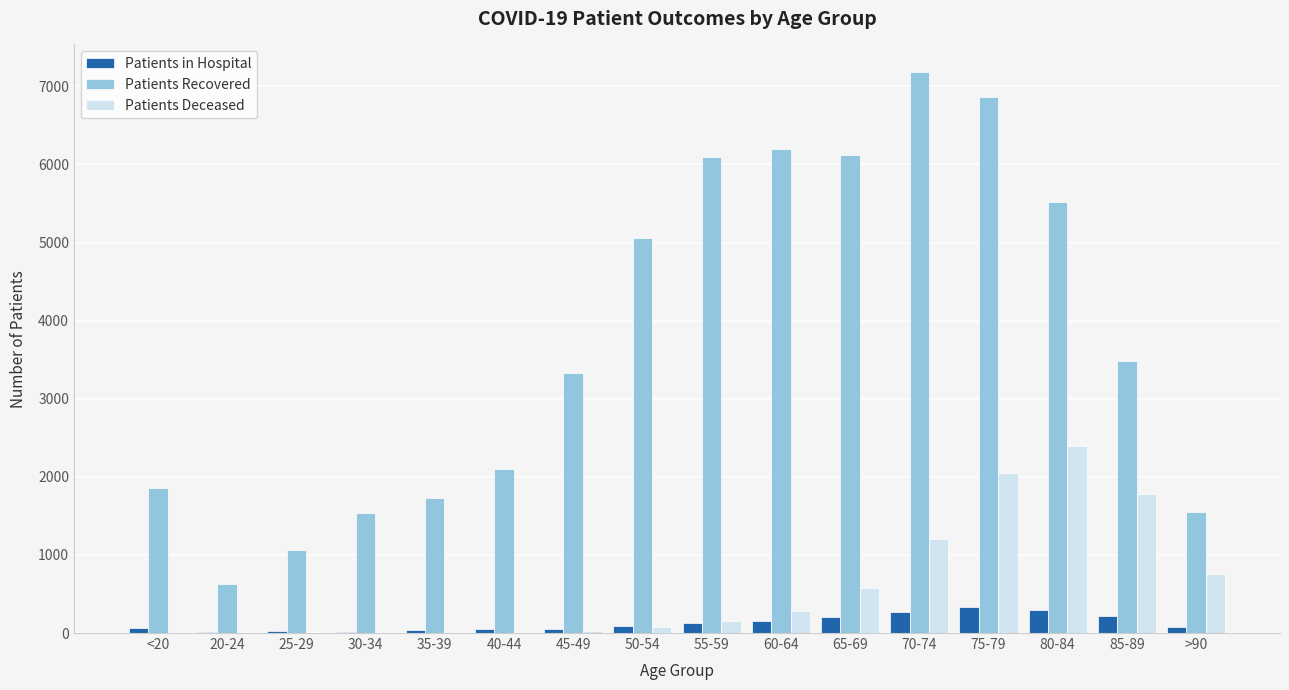

At which category is the sum across all series the highest?

75-79